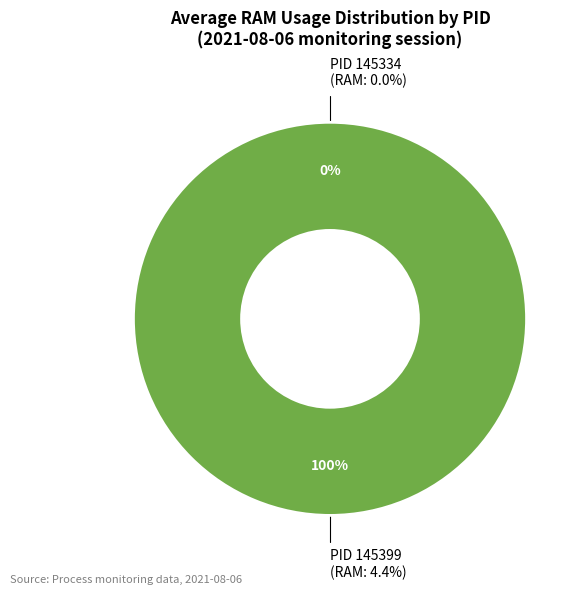

To the nearest percent, what is the average slice percentage?

50%